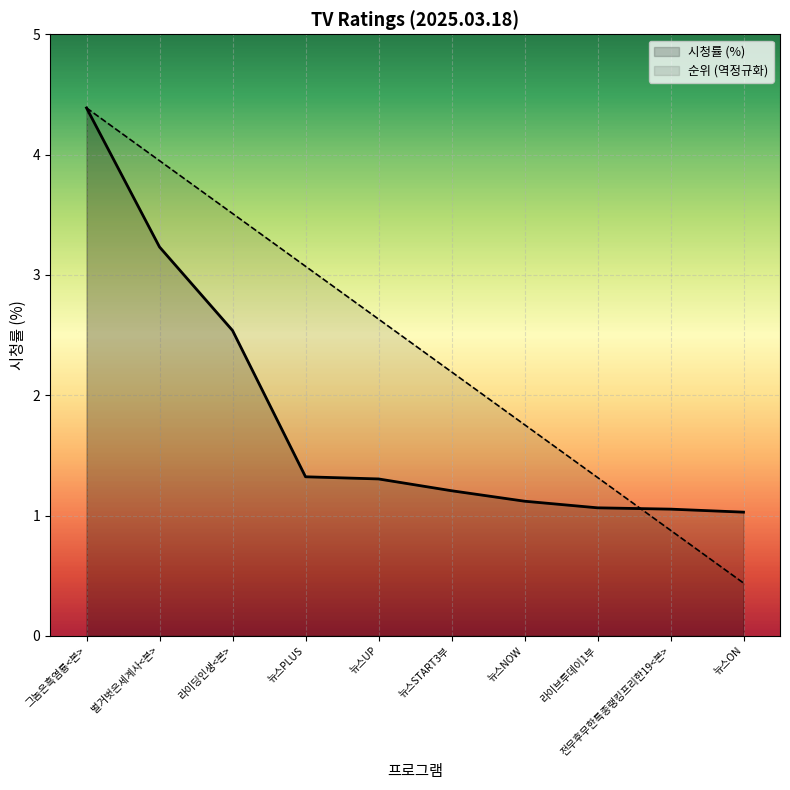

True or false: Rank has more than 0 points higher than both neighbors.

False